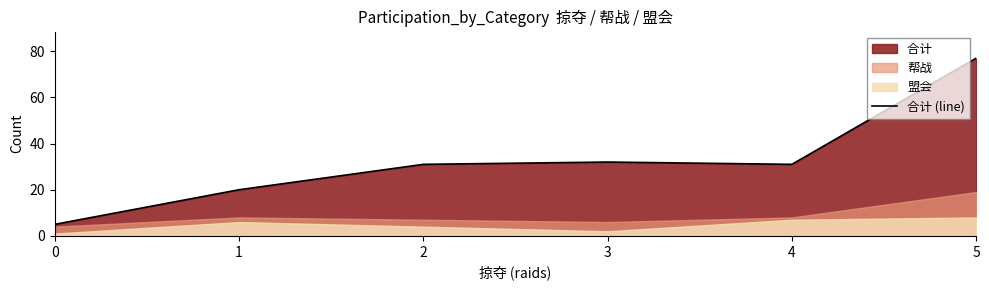

What is the value of the 2nd point from the left?

20